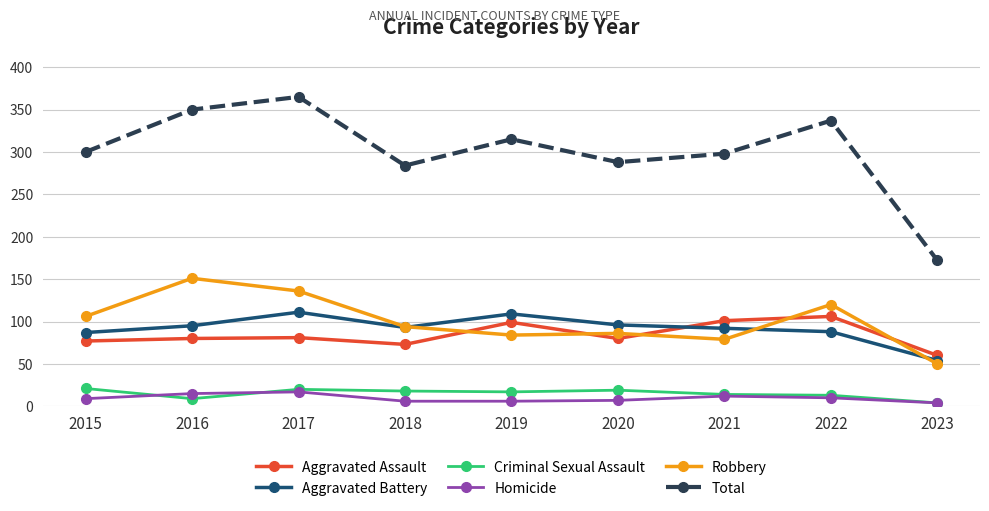

What is the difference between the maximum and minimum values in the Homicide series?

13